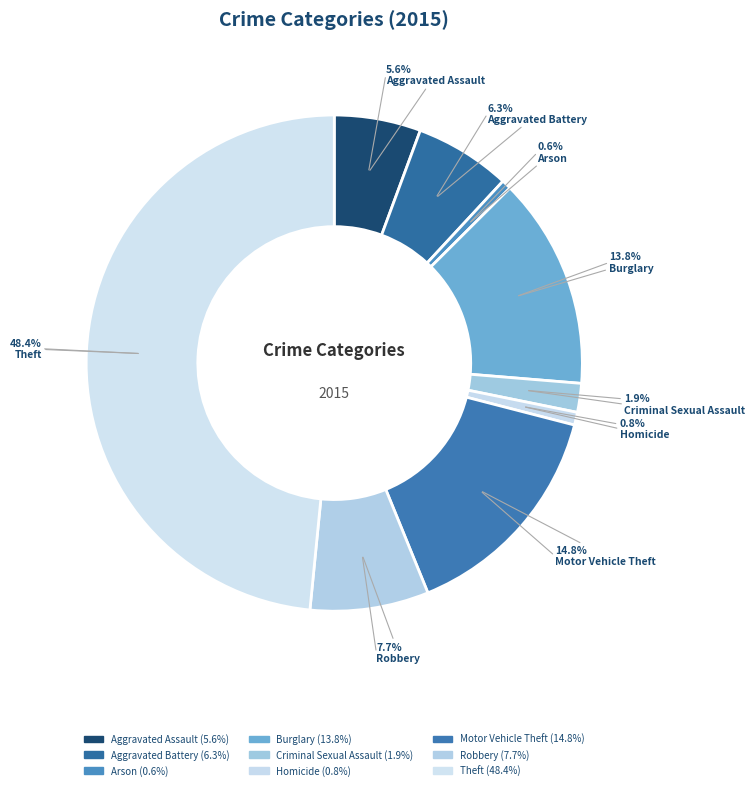

Is it true that Aggravated Assault is 17% of the pie?

False